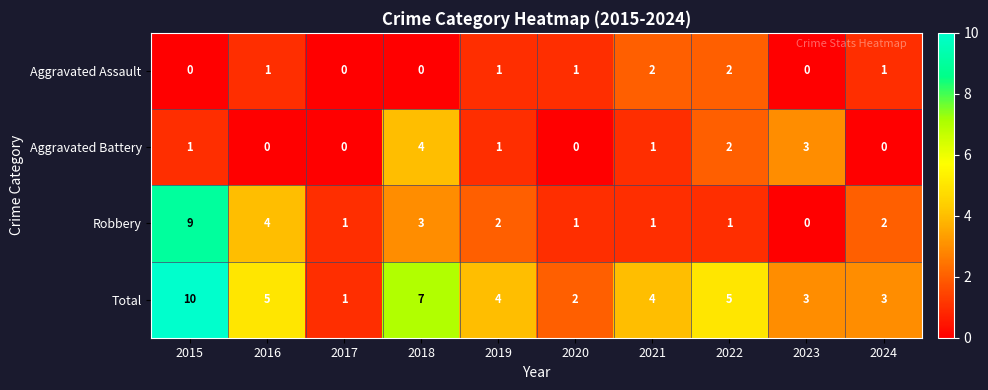

List the series in order of their peak value, lowest first.

Aggravated Assault, Aggravated Battery, Robbery, Total